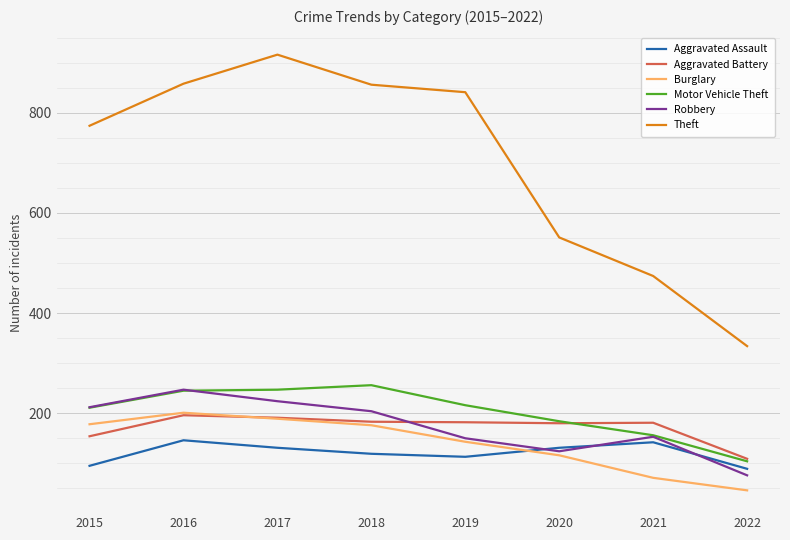

At how many categories does at least one series exceed 81?

8